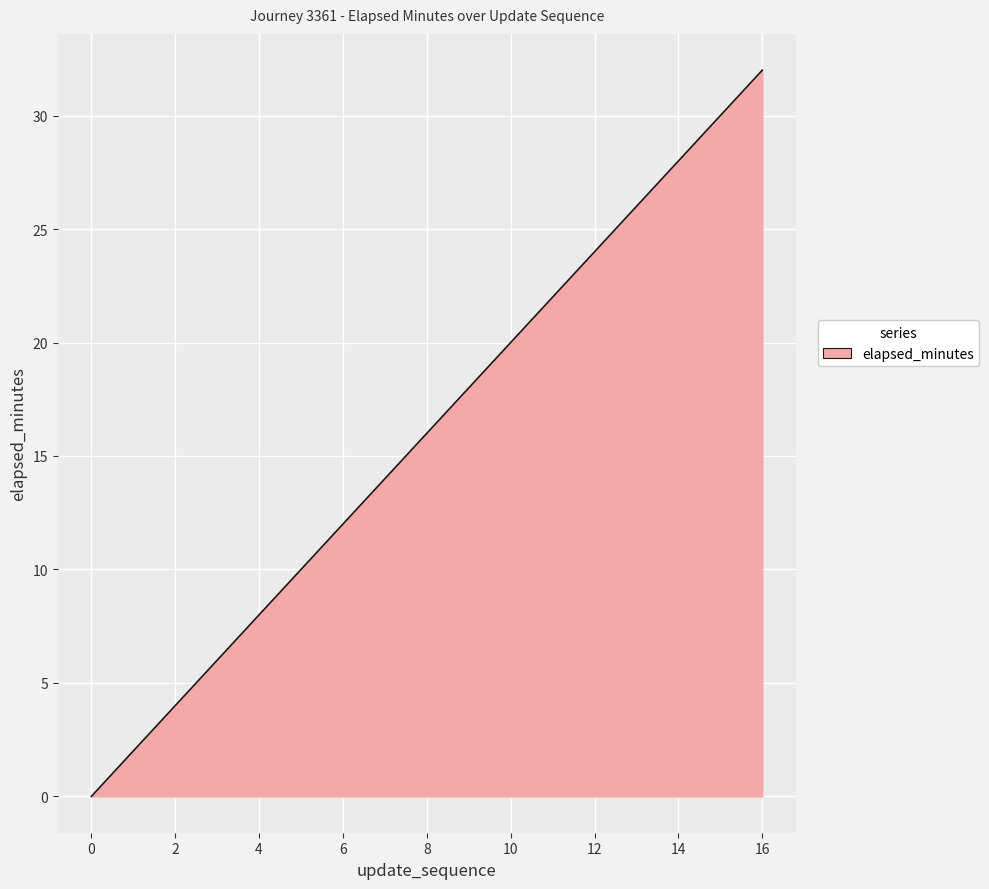

What is the difference between the maximum and minimum values?

32.0